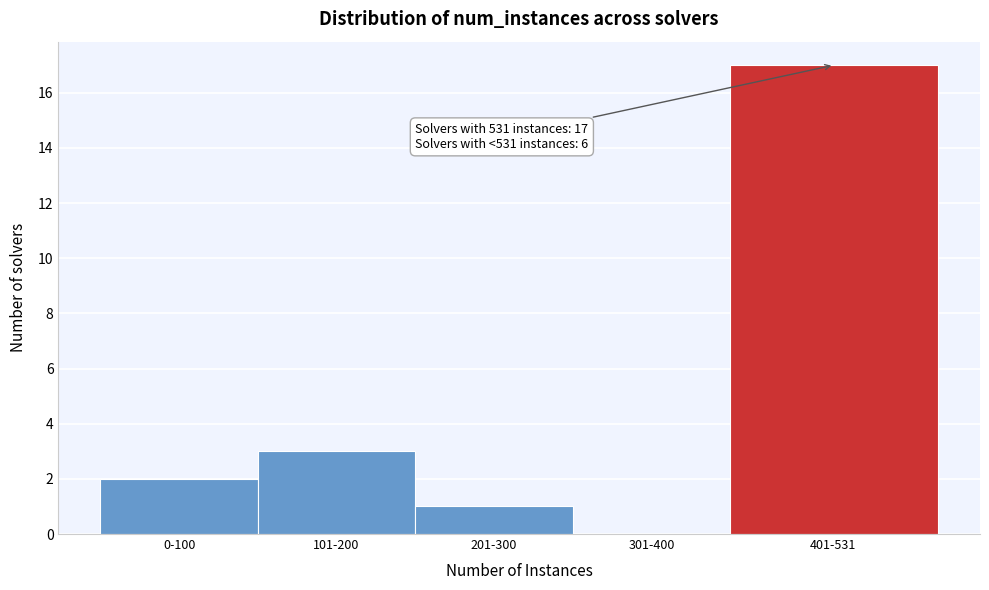

Reading left to right, list all the values displayed in this chart.

0-100=2	101-200=3	201-300=1	301-400=0	401-531=17